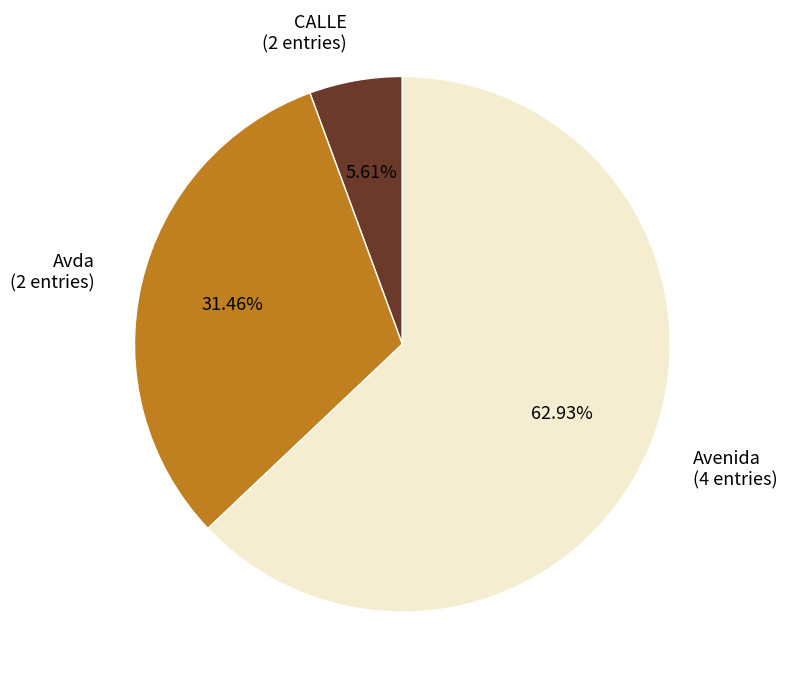

How many slices are in this pie chart?

3